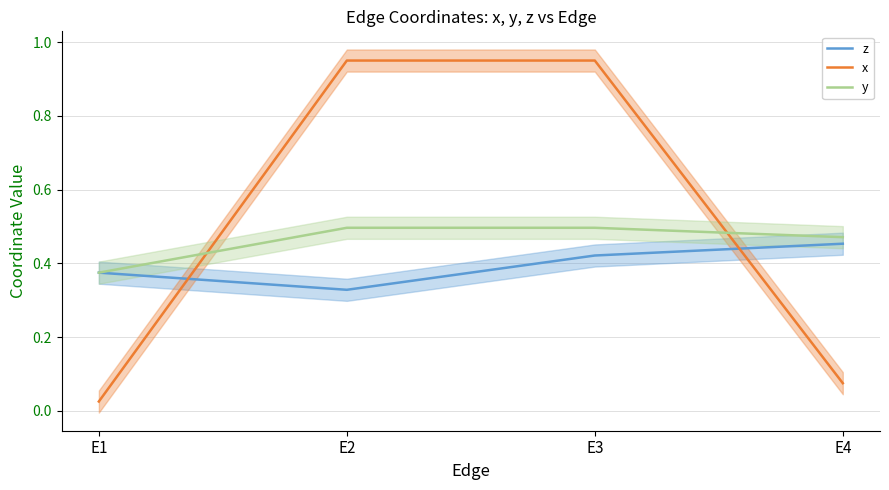

True or false: x has a value of 1.0 at E2.

True